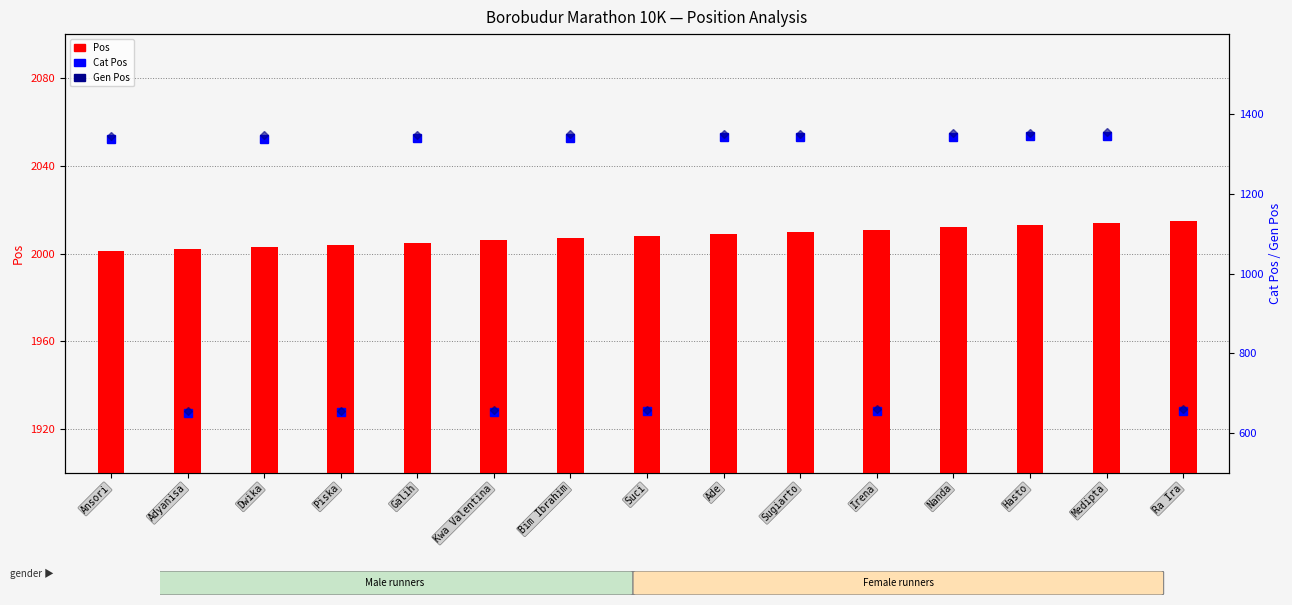

At which label does Gen Pos first exceed 1347?

Galih